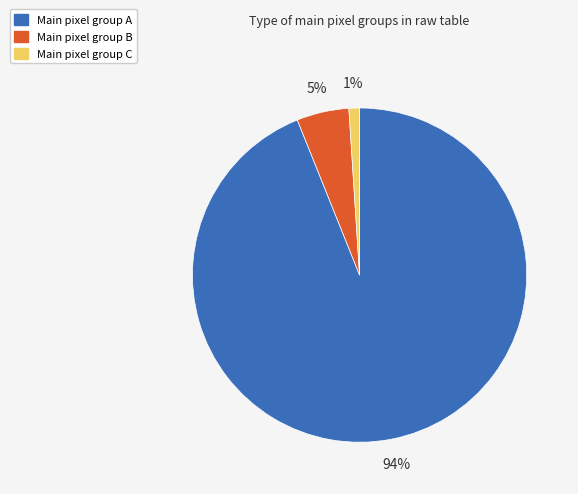

Is there any slice that represents more than half of the pie?

Yes